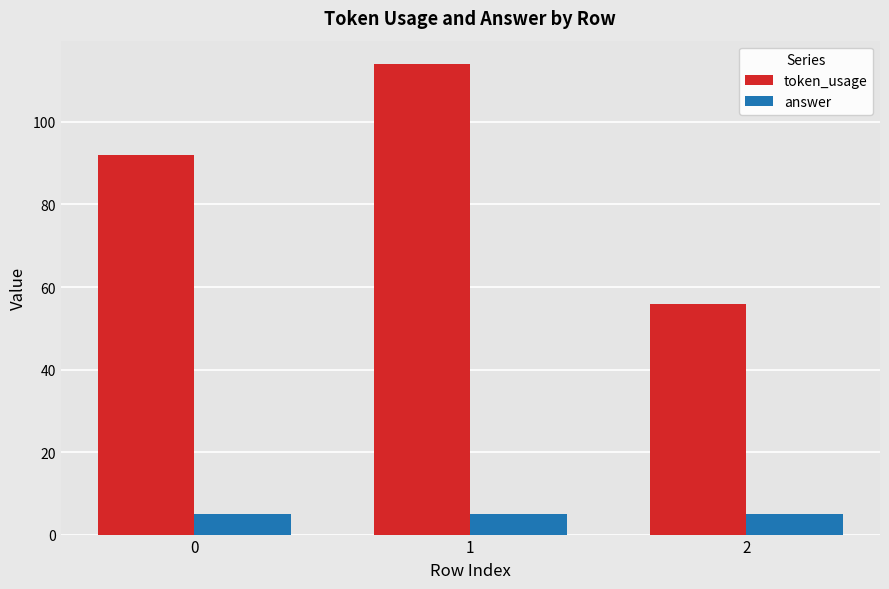

Reading left to right, what are all the values shown in this chart?

token_usage: 92	114	56
answer: 5	5	5